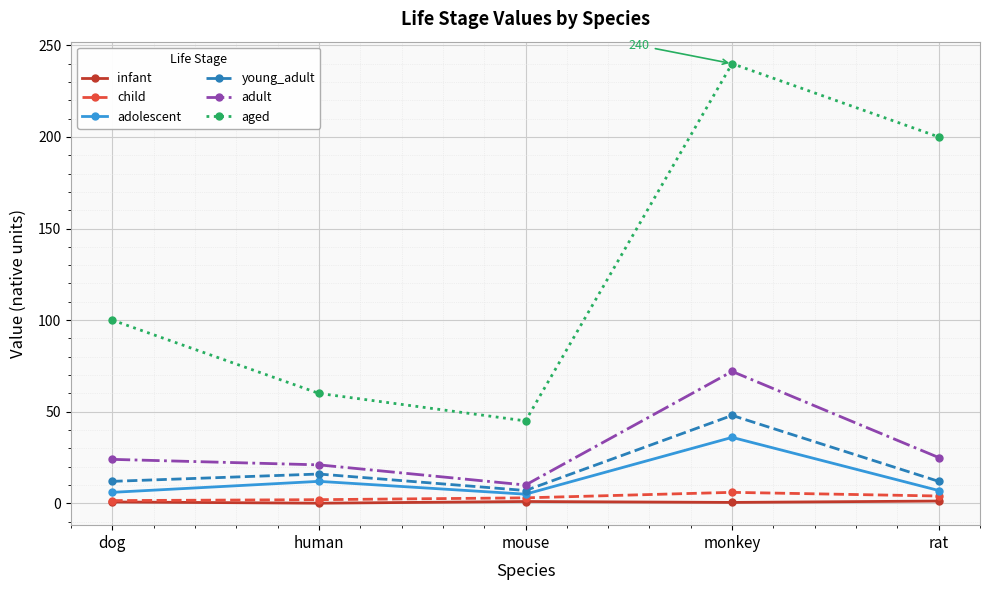

What is the greatest value displayed?

240.0